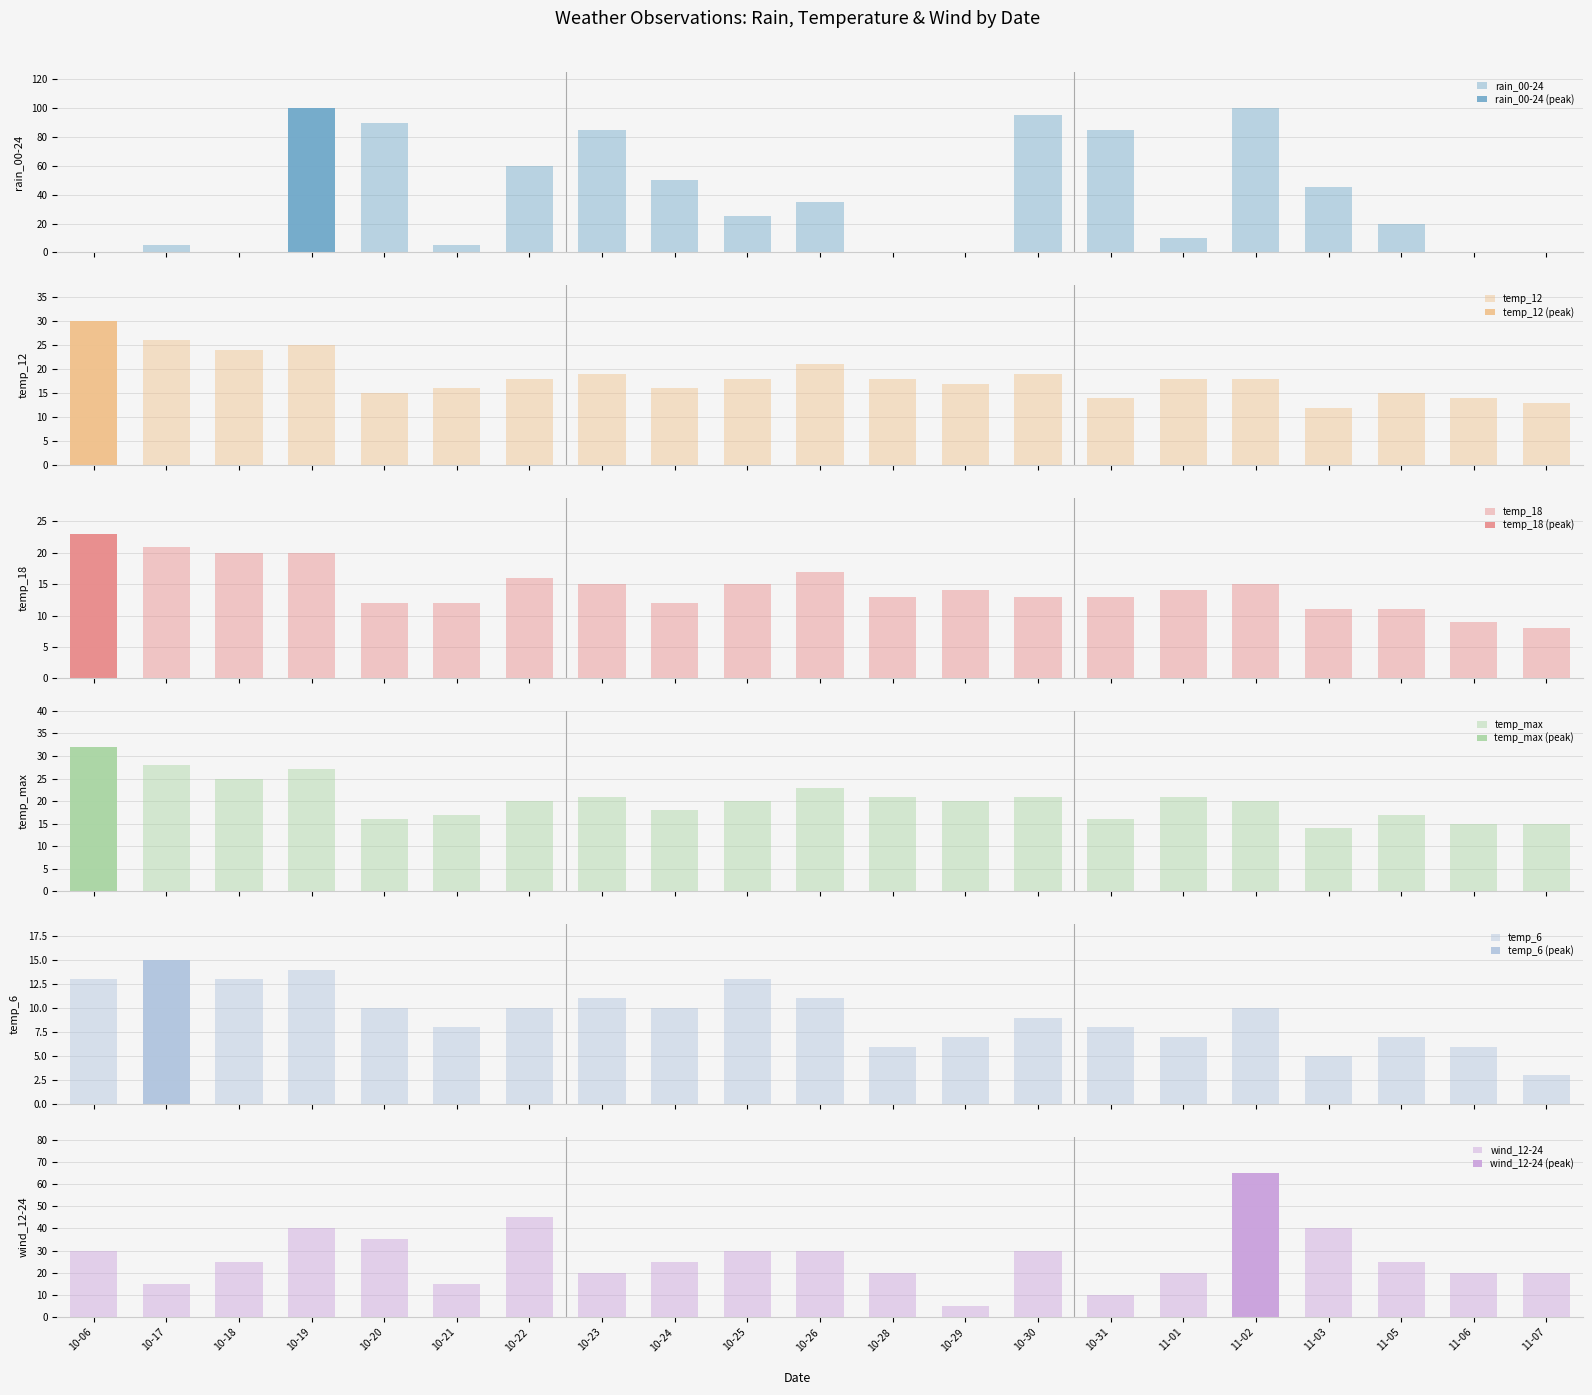

Which series has the widest spread of values?

rain_00-24